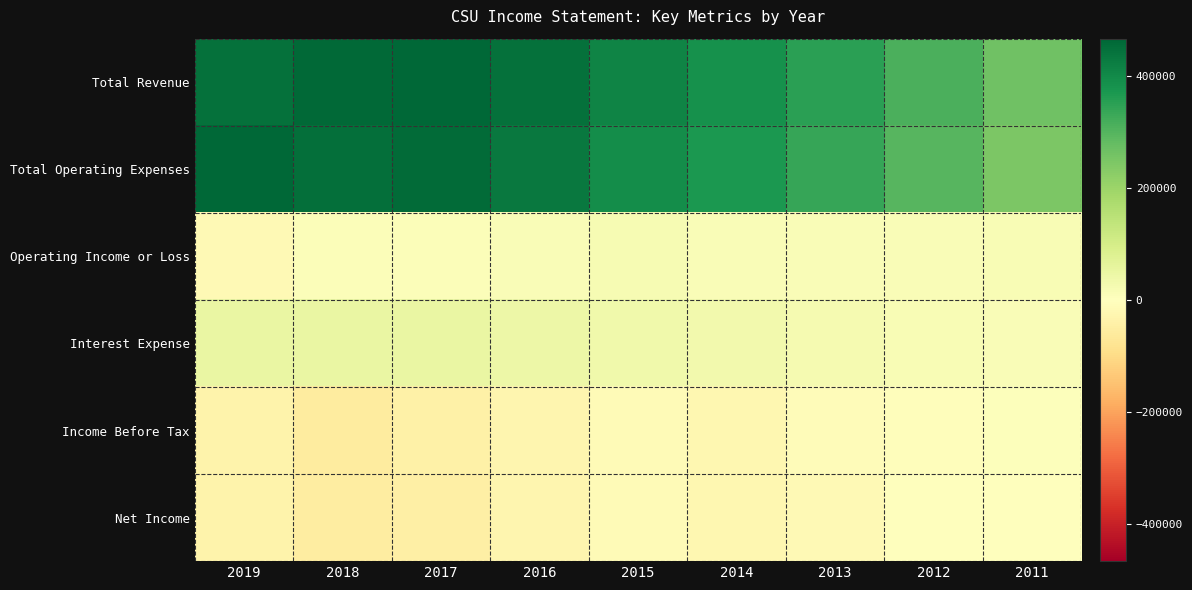

What is the minimum value shown in the chart?

-55400